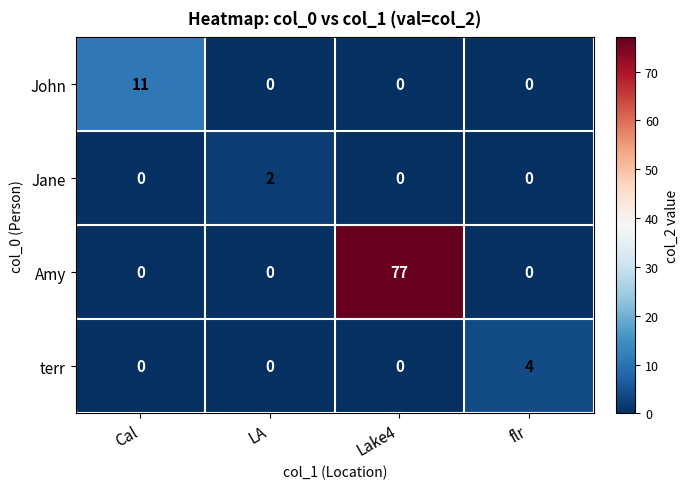

Reading left to right, list all the values displayed in this chart.

John: 11	0	0	0
Jane: 0	2	0	0
Amy: 0	0	77	0
terr: 0	0	0	4